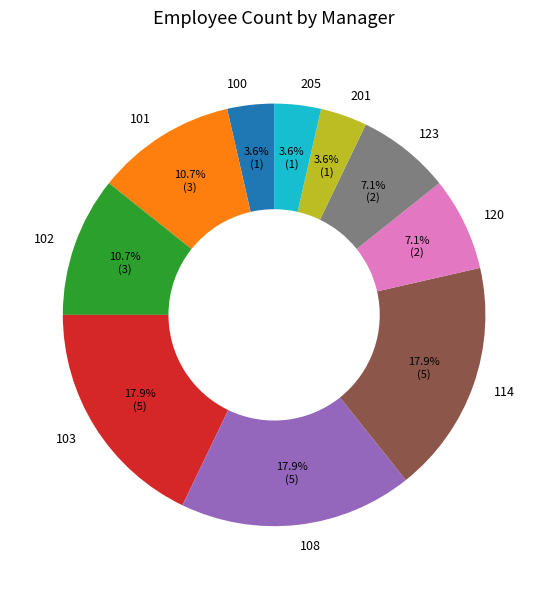

Does 100 represent more than half of the total?

No